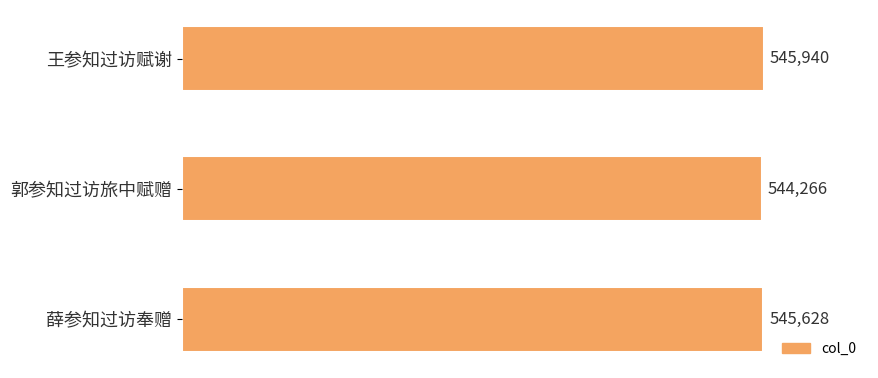

List the labels in order of value, largest first.

王参知过访赋谢, 薛参知过访奉赠, 郭参知过访旅中赋赠